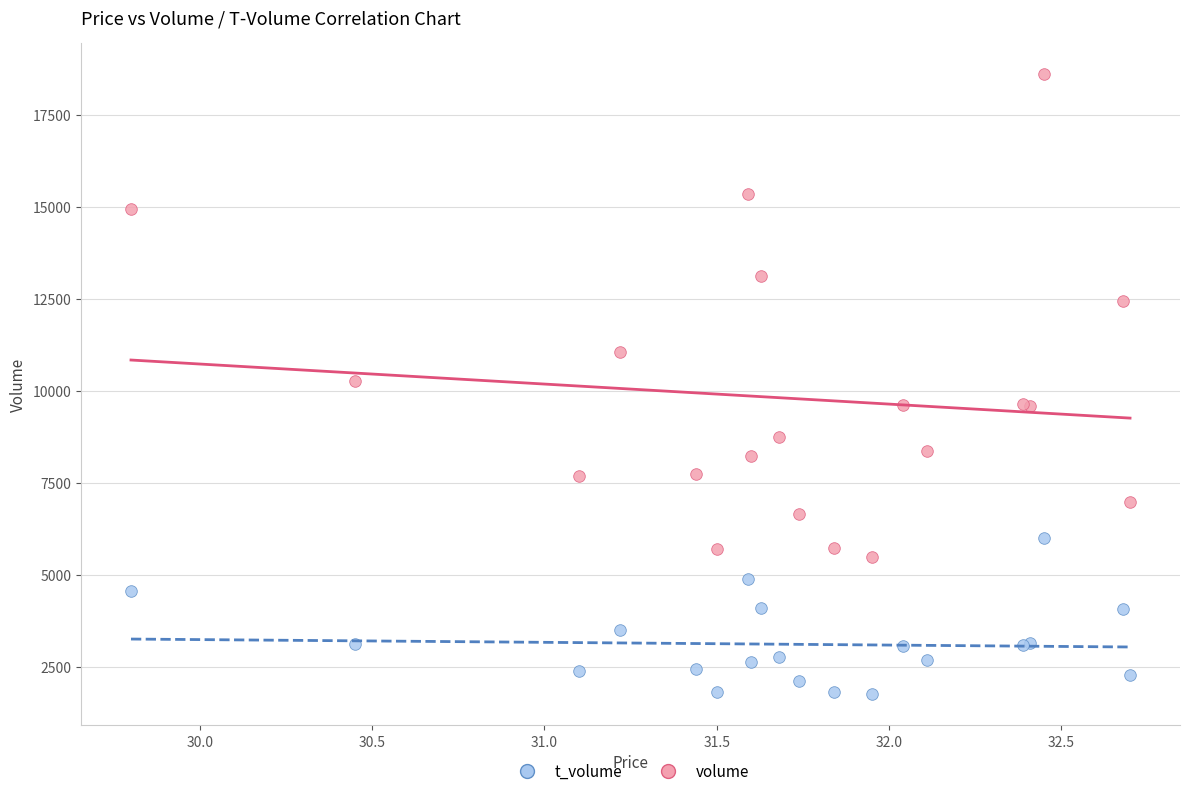

What are all the series names shown in the legend?

t_volume, volume